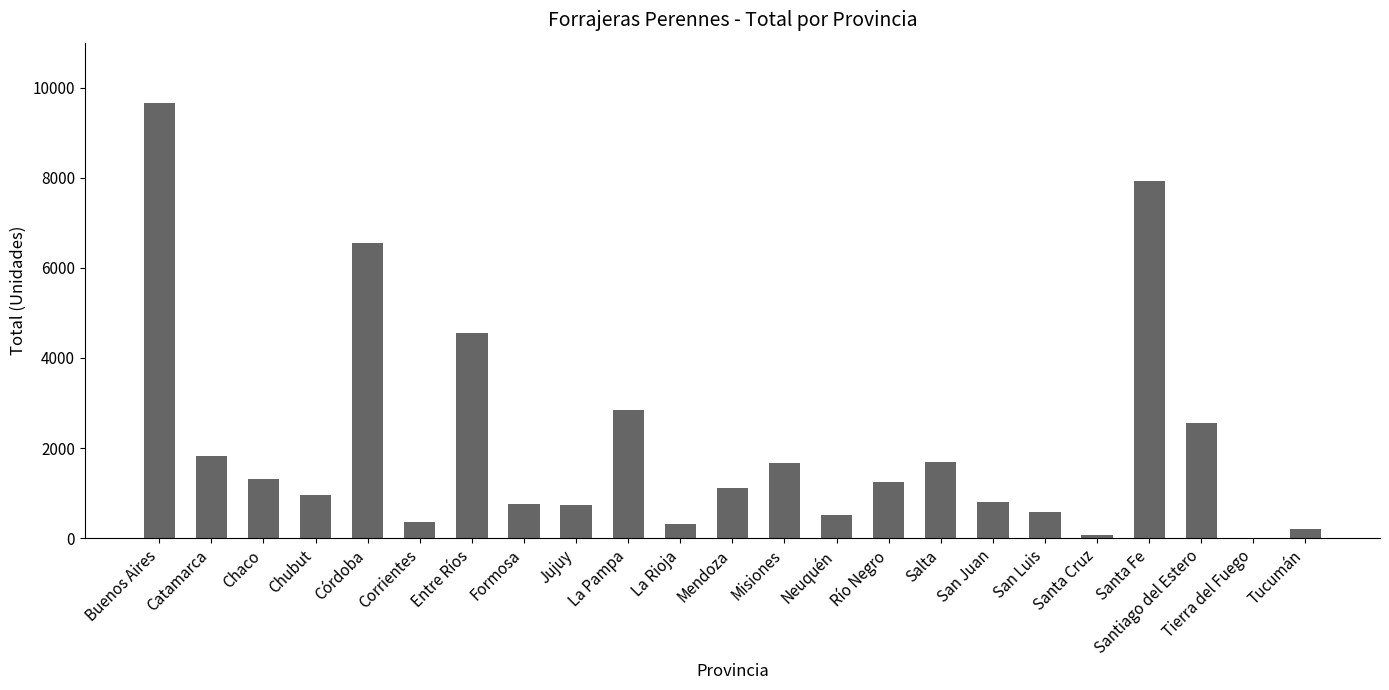

Is it true that the value at Entre Ríos is 2394?

False